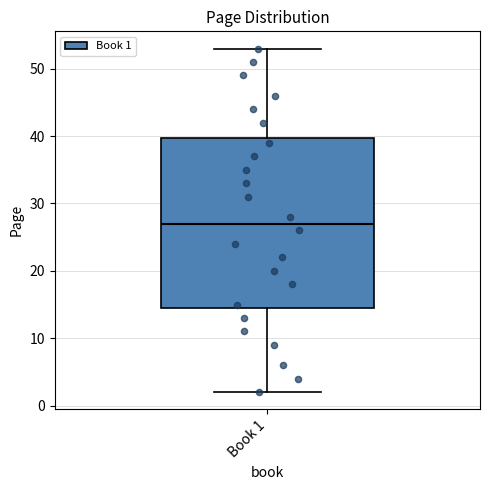

Where does the median line of the box for Book 1 sit on the y-axis? The values are not printed on the chart, so give them approximately, as read against the axis.

27